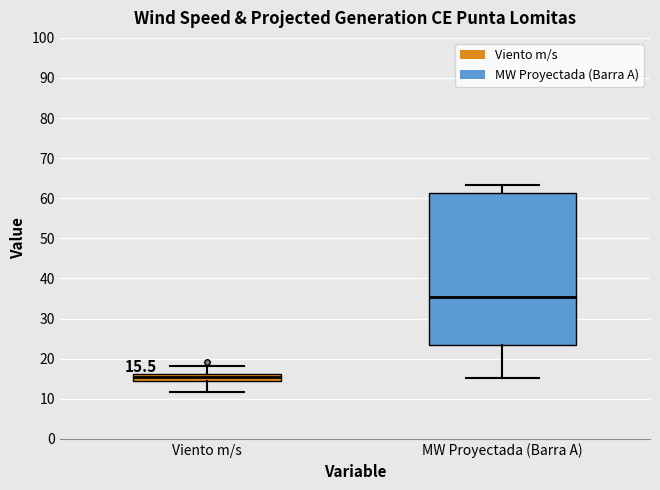

Which box has the highest median line?

MW Proyectada (Barra A)